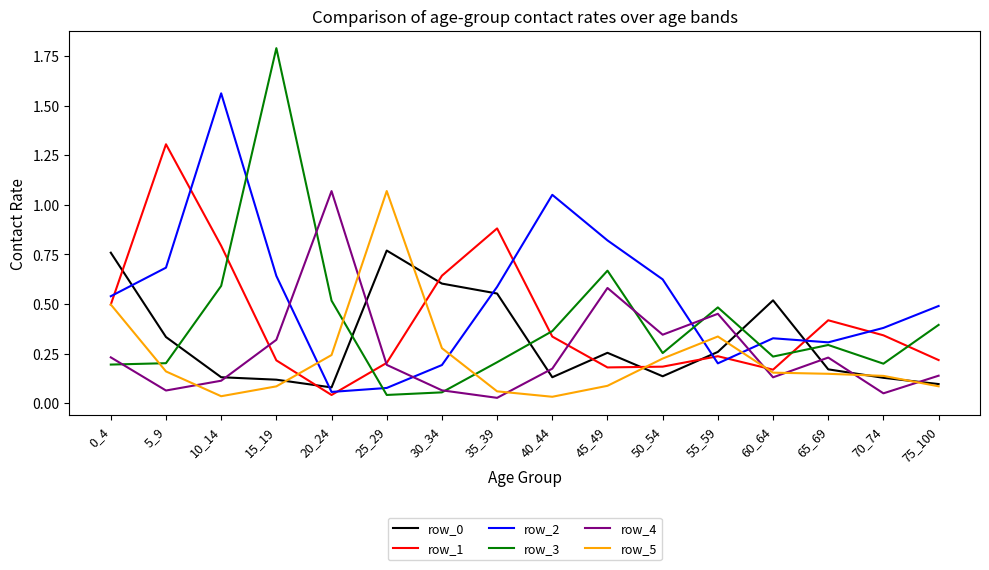

Which series has the largest range (max minus min)?

row_3